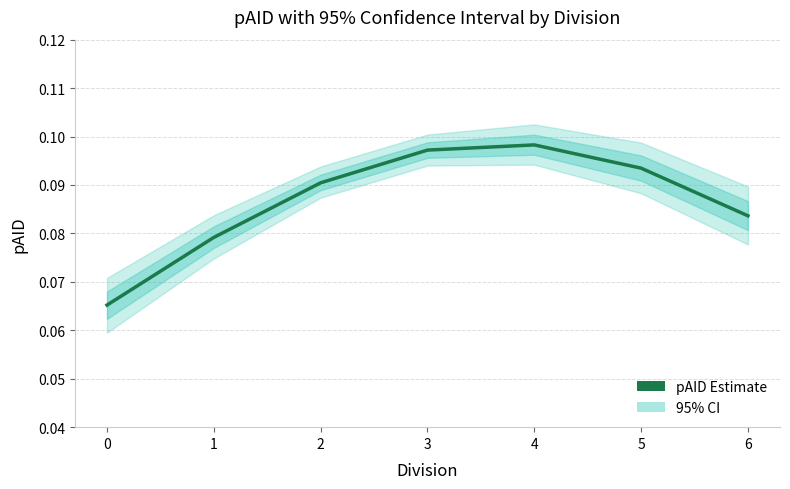

Rank the categories by value from highest to lowest.

4, 3, 5, 2, 6, 1, 0